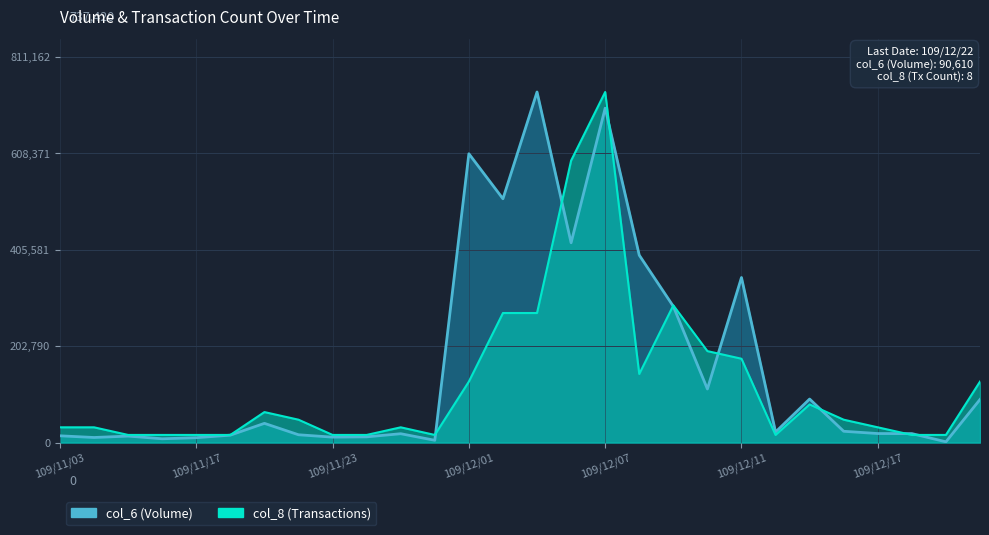

Which series has the largest total across all categories?

col_6